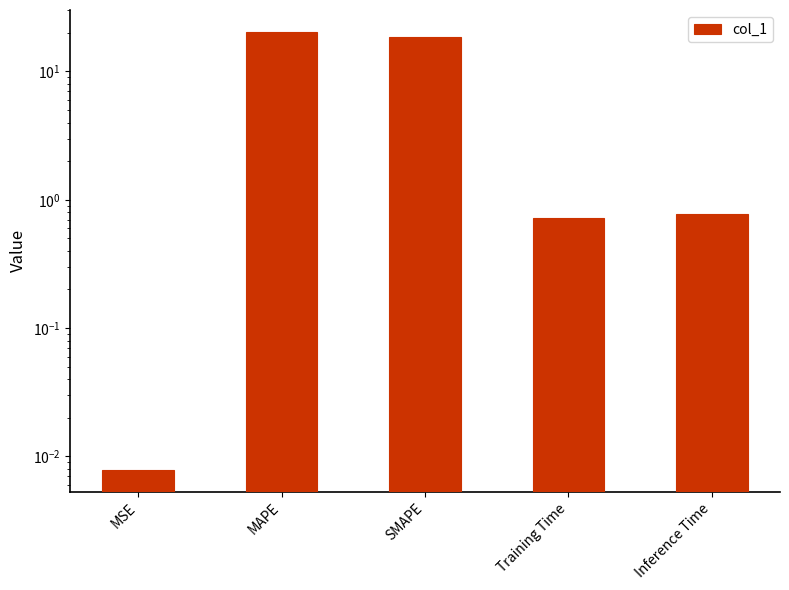

Reading left to right, extract all data points from this chart.

MSE=0.0	MAPE=20.3	SMAPE=18.5	Training Time=0.7	Inference Time=0.8